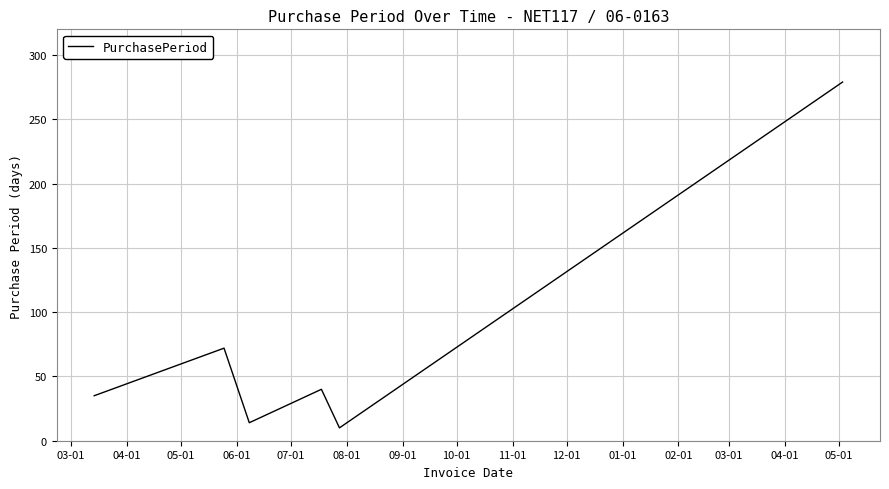

Reading left to right, what are all the values shown in this chart?

35	72	14	40	10	279